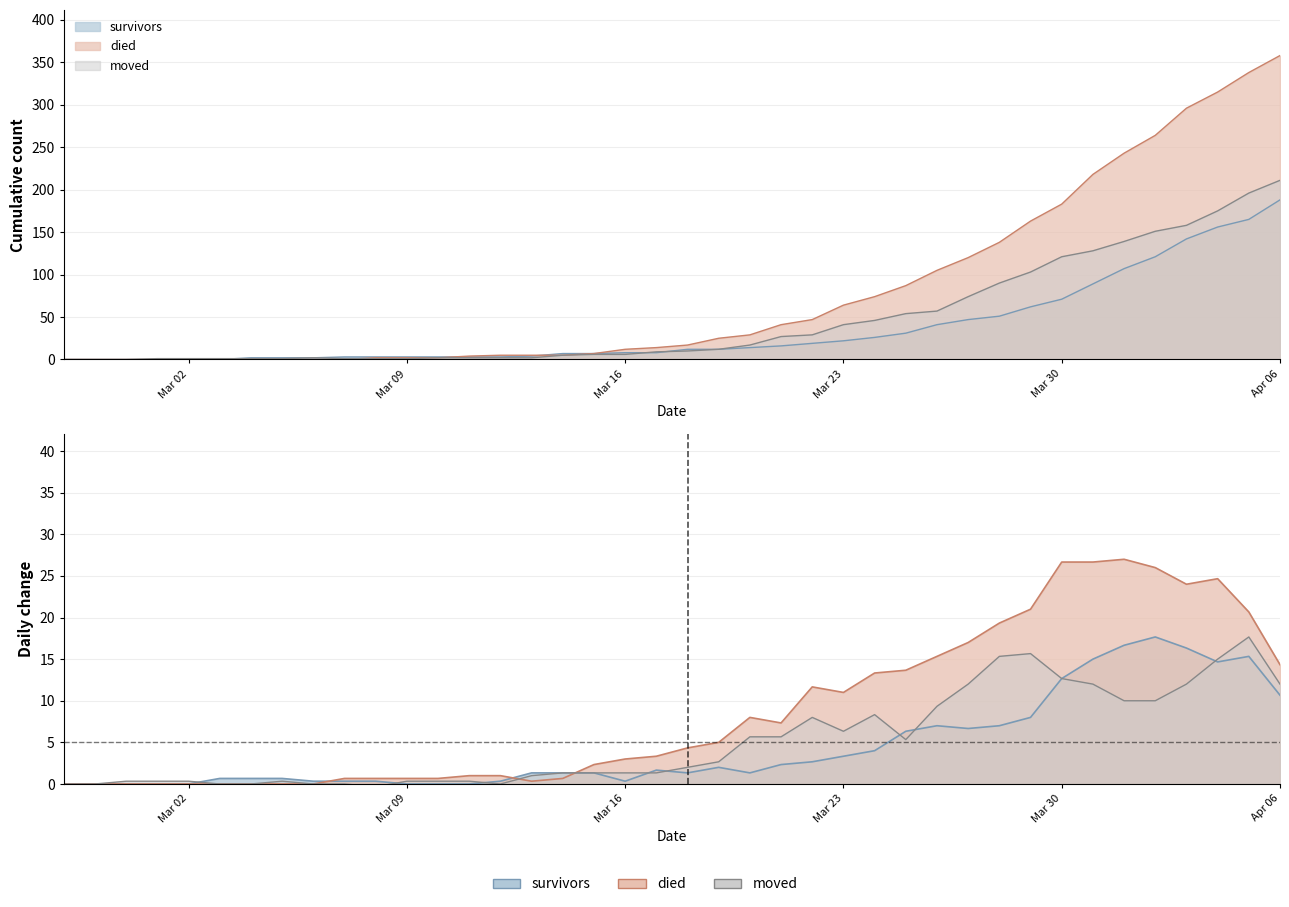

Which has a higher value, 2020-03-22 or 2020-02-27?

2020-03-22